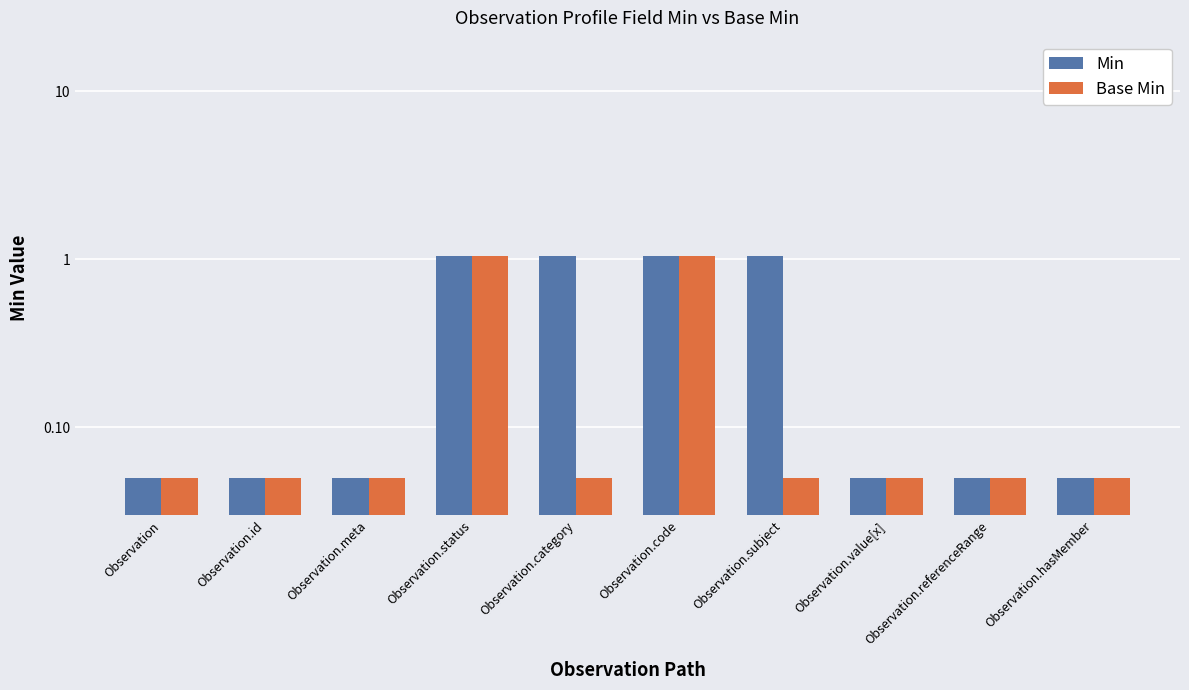

What is the approximate value of Base Min at Observation.value[x]?

0.1